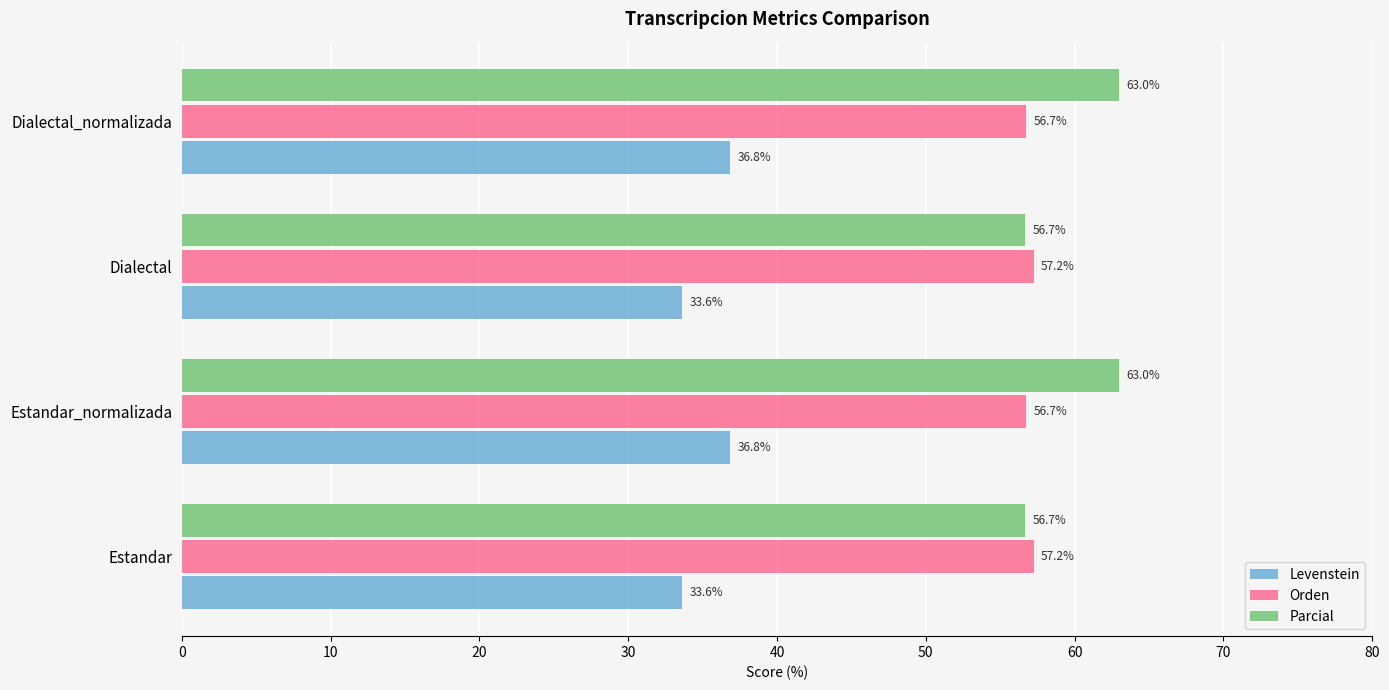

What is the approximate value of Levenstein at Estandar?

33.6